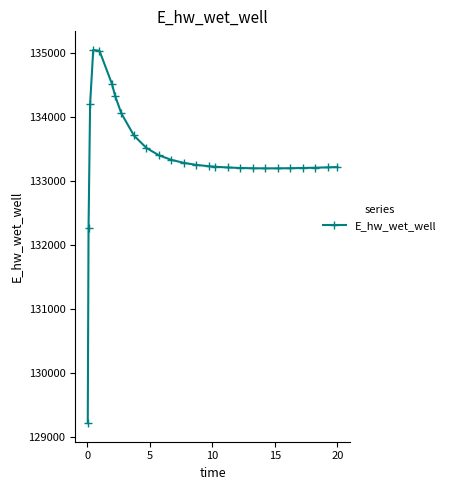

What is the difference between the maximum and minimum values?

5817.0